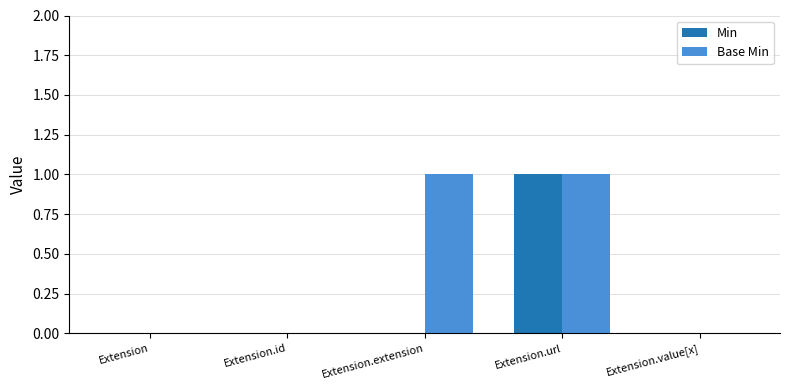

The value of Base Min at Extension.id is 0. True or false?

True